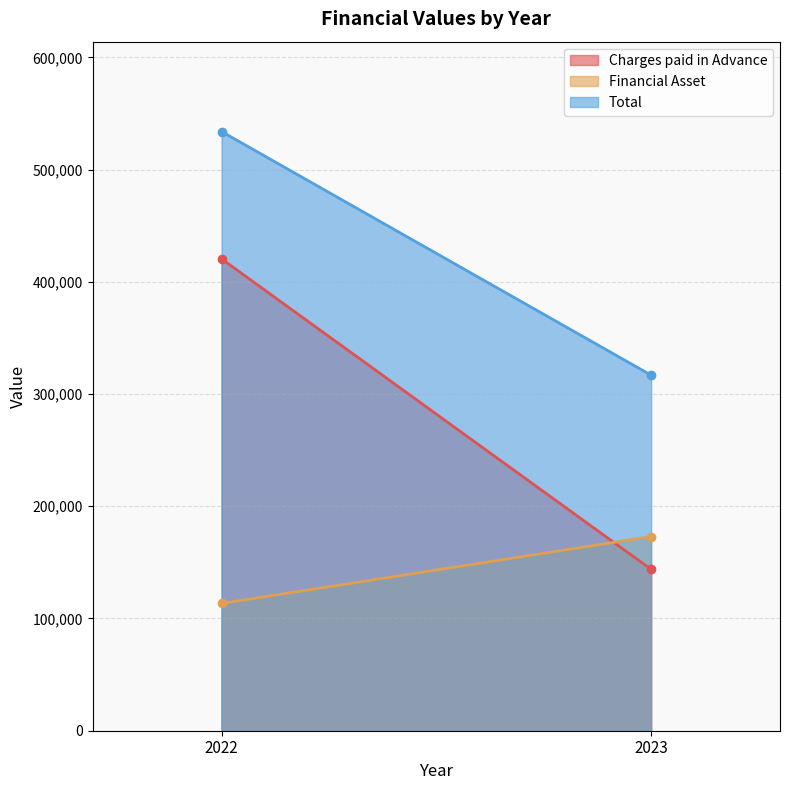

The value of Total at 2022 is 533868. True or false?

True